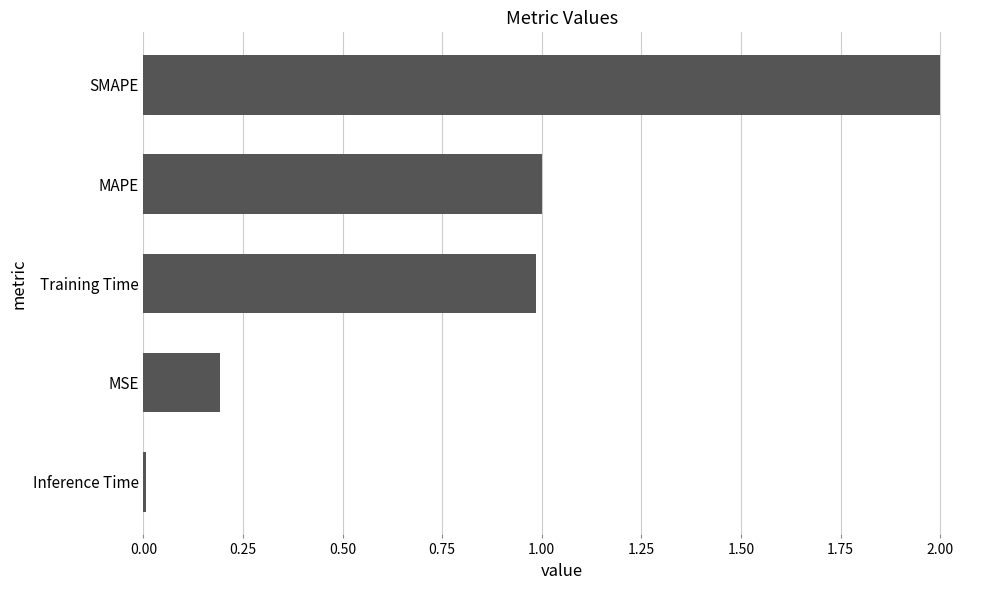

What is the average value?

0.8